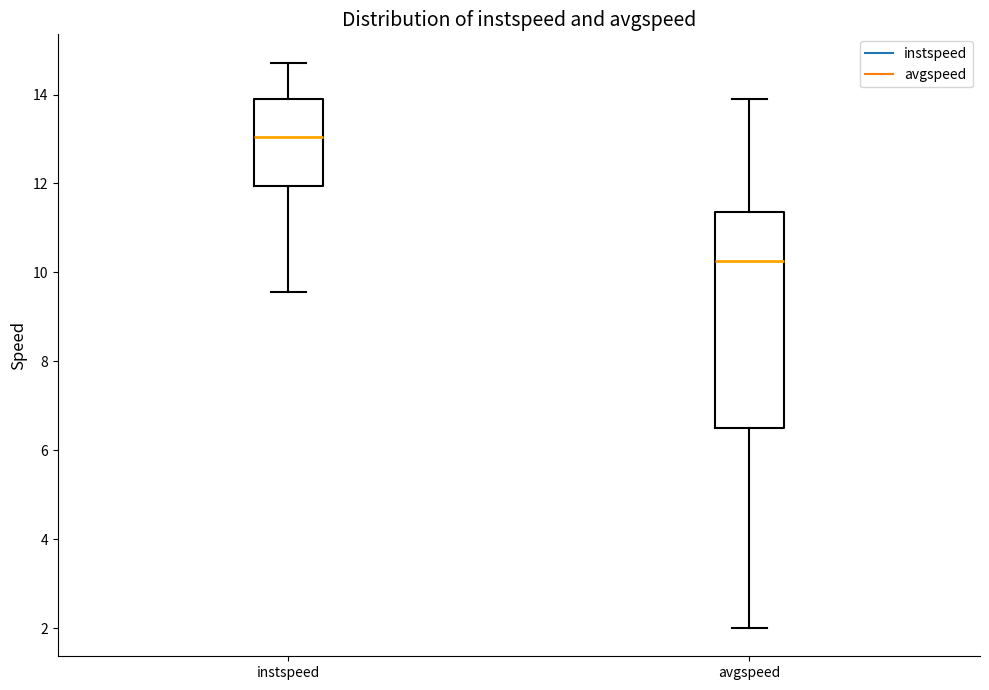

Reading left to right, transcribe this box plot: for each box, give where its median line is, the range the box spans, and where its two whiskers end, as read against the y-axis. The values are not printed on the chart, so give them approximately, as read against the axis.

instspeed: median 13.0, box 12.0 to 13.8, whiskers 9.6 to 14.8
avgspeed: median 10.2, box 6.4 to 11.4, whiskers 2.0 to 13.8